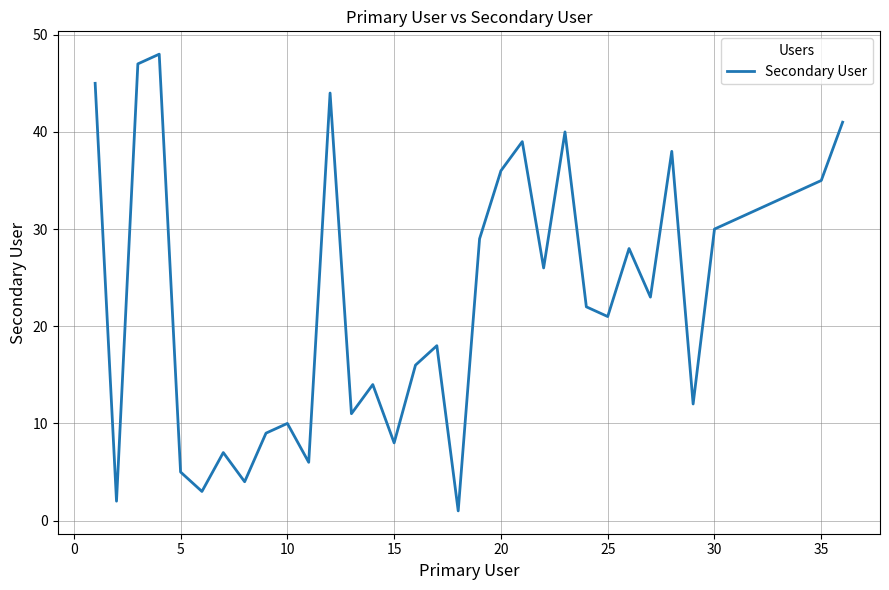

What is the minimum value shown in the chart?

1